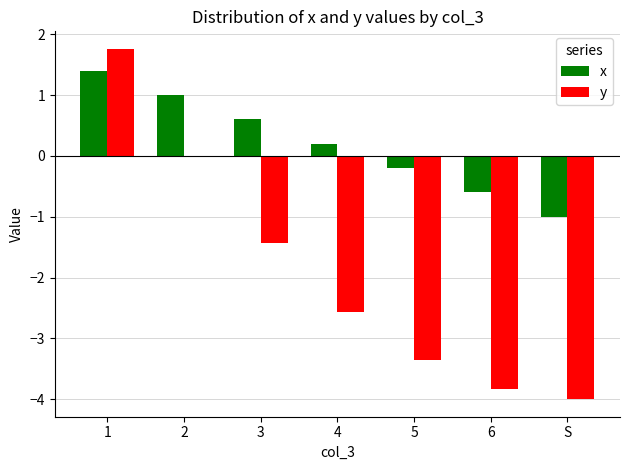

What is the highest value of the x series?

1.4